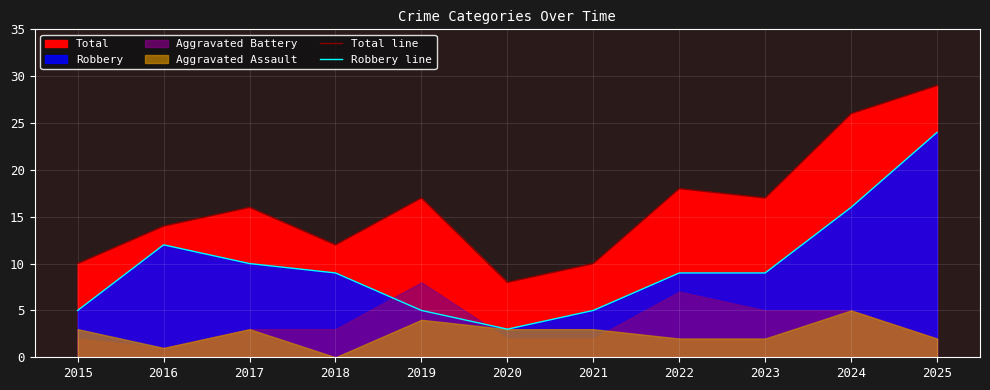

At which category does Robbery line reach its first local peak?

2016